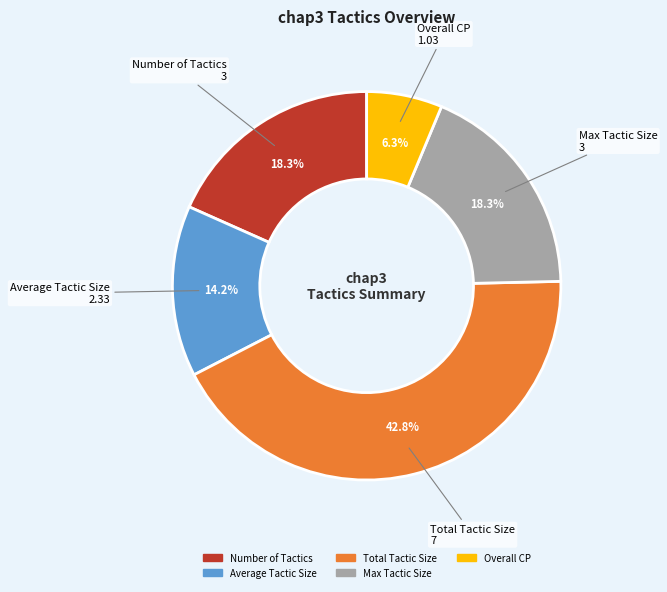

Which category has the smallest portion of the pie?

Overall CP